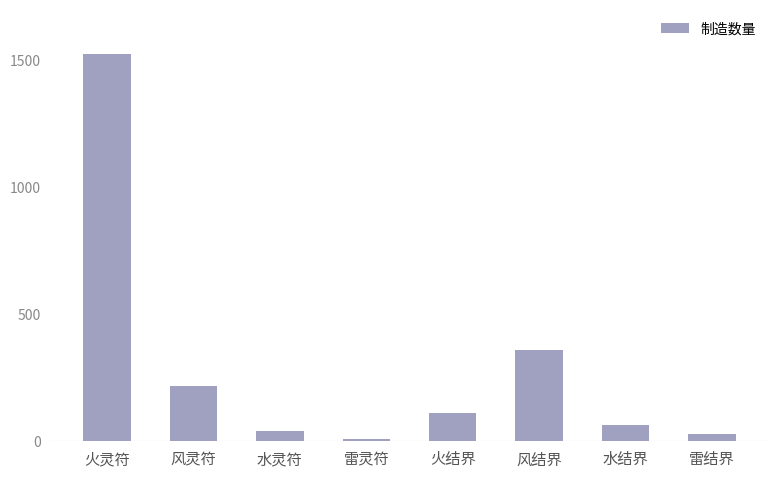

Rank the categories by value from highest to lowest.

火灵符, 风结界, 风灵符, 火结界, 水结界, 水灵符, 雷结界, 雷灵符